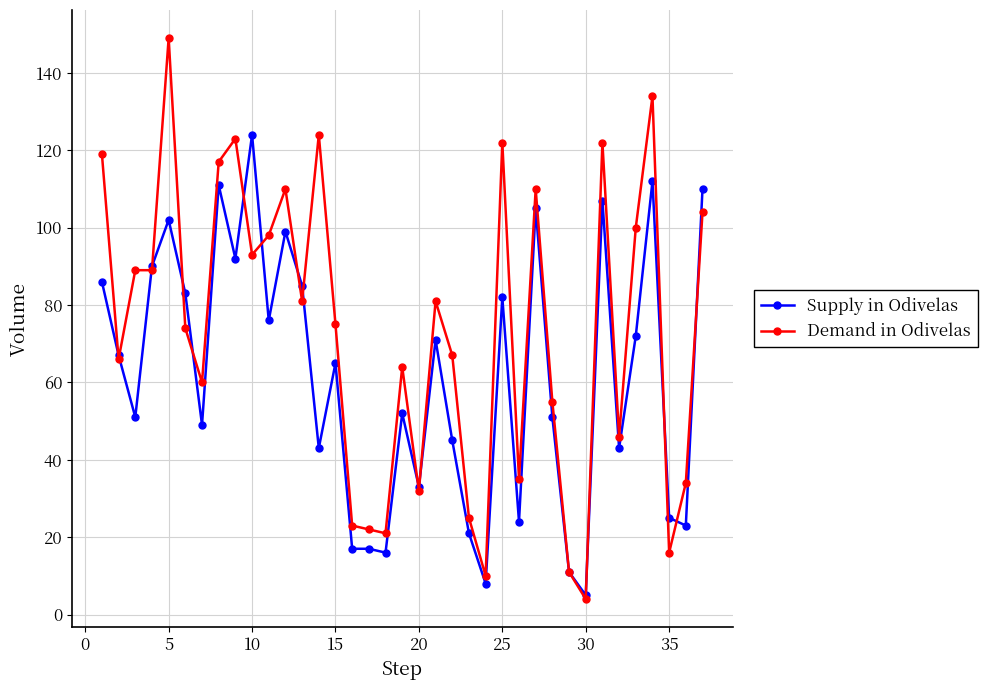

Which series has the largest total across all categories?

Demand in Odivelas